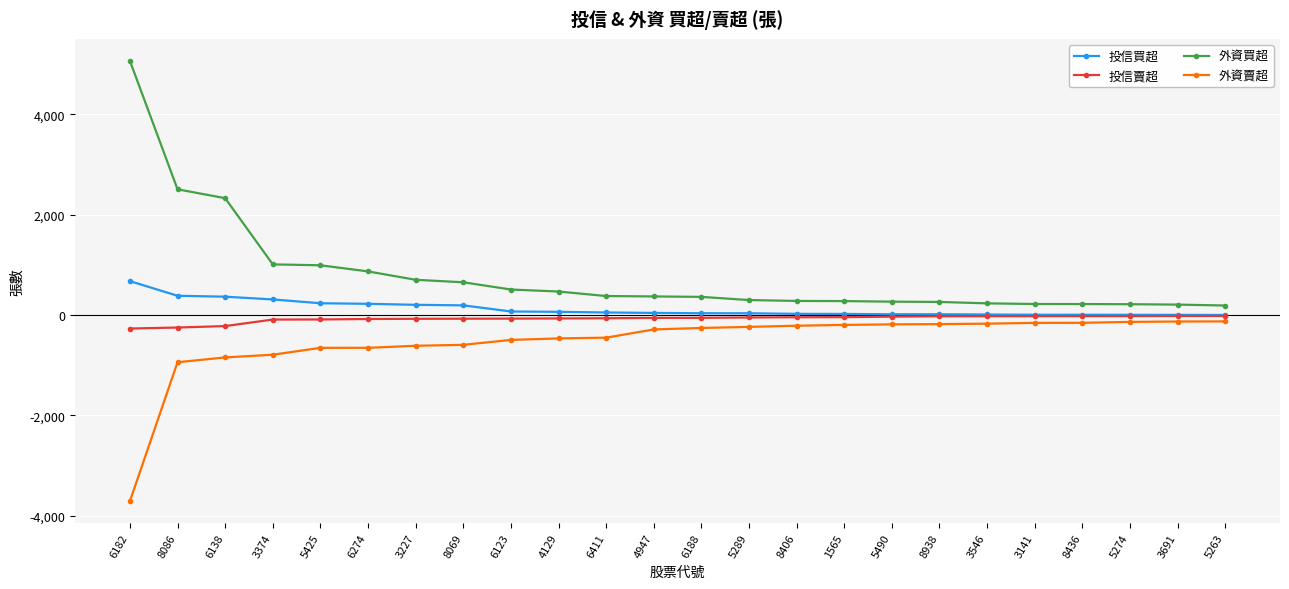

Which series has the widest spread of values?

外資買超